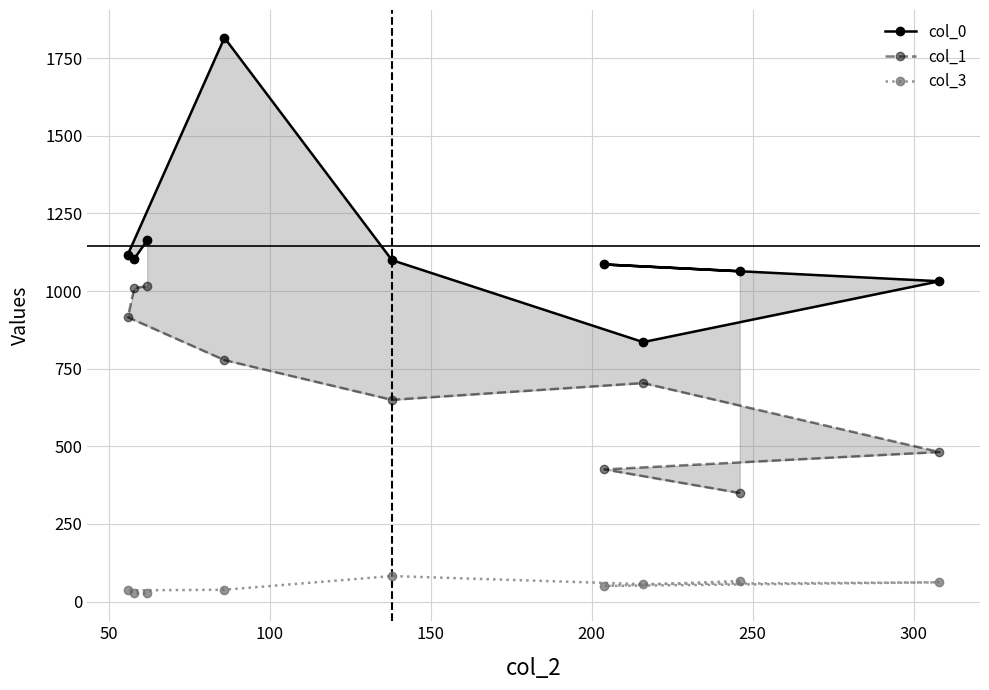

What is the value of the col_3 point at the 6th from the left?

50